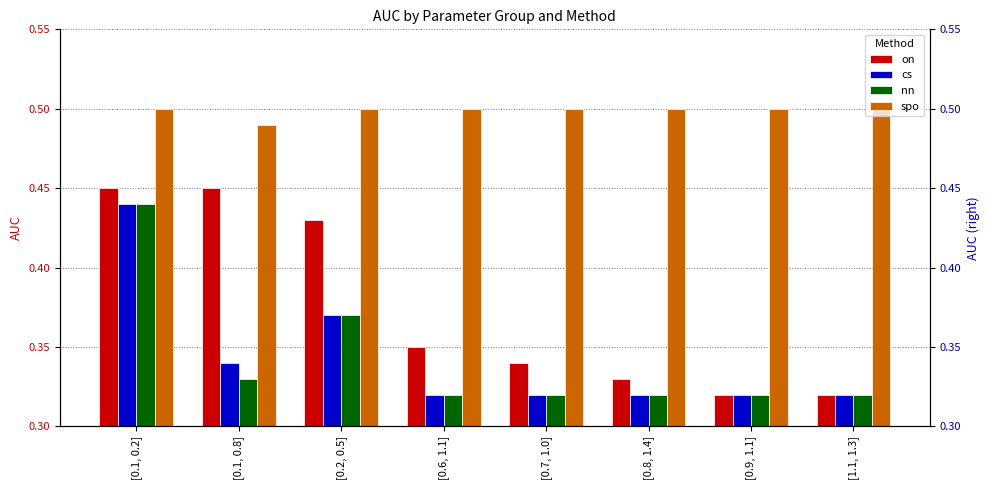

What position from the right is [0.6, 1.1]?

5